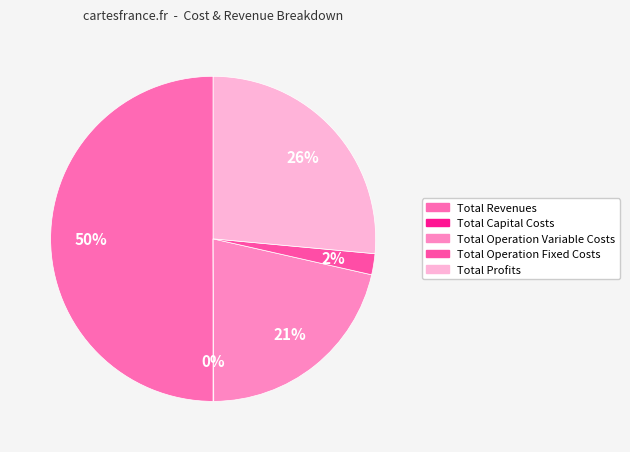

Is it true that Total Operation Fixed Costs is 8% of the pie?

False